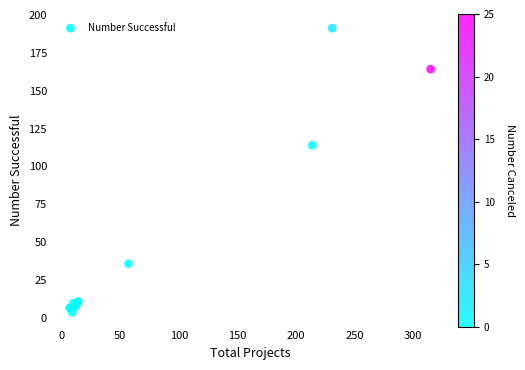

What Y value in the scatter plot is closest to 97?

114